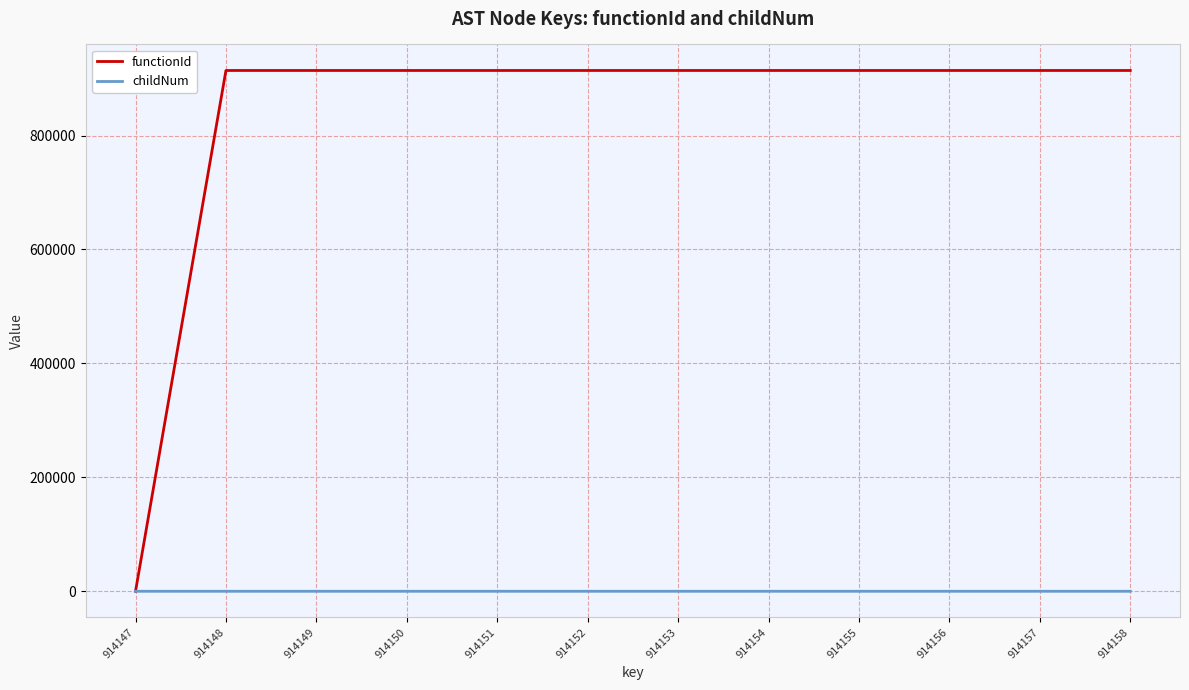

At which label does functionId reach its minimum?

914147